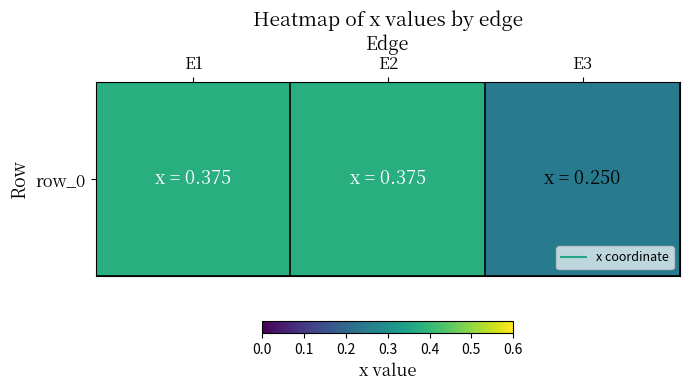

What value does the data have at E2?

0.4